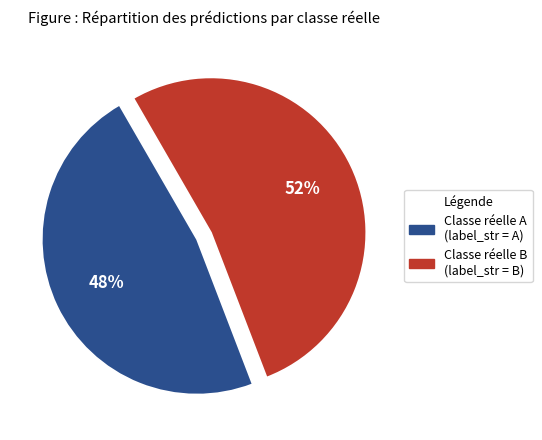

To the nearest percent, what is the average slice percentage?

50%